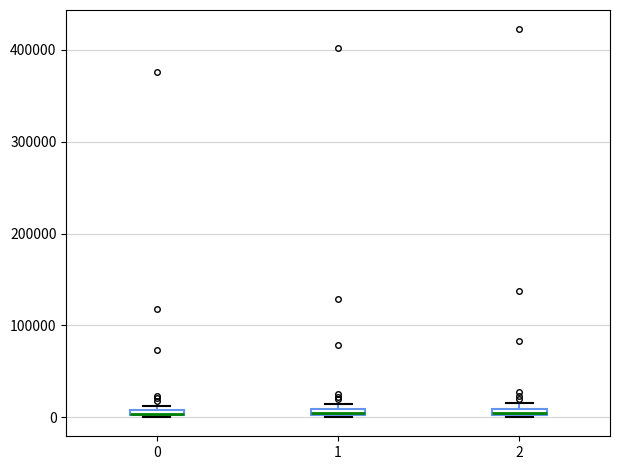

Where is the lower edge of the box at x = 2 on the y-axis? The values are not printed on the chart, so give them approximately, as read against the axis.

0